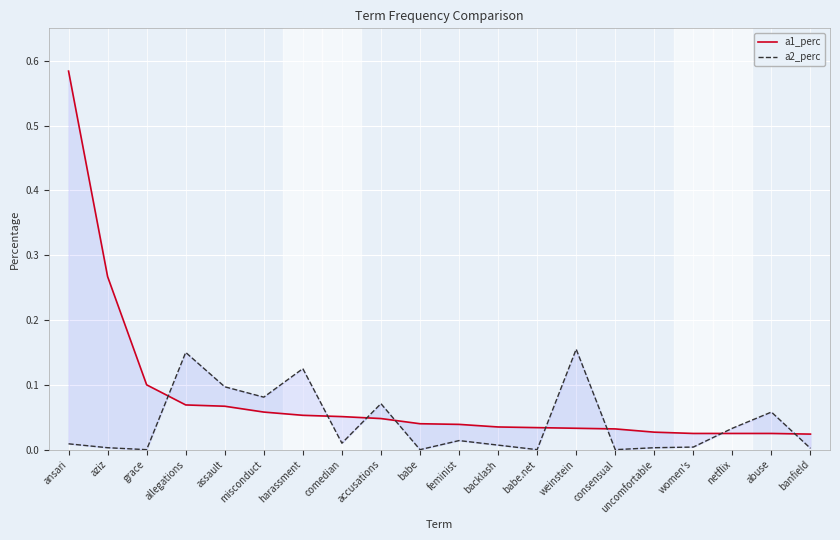

What is the maximum value for a1_perc?

0.6